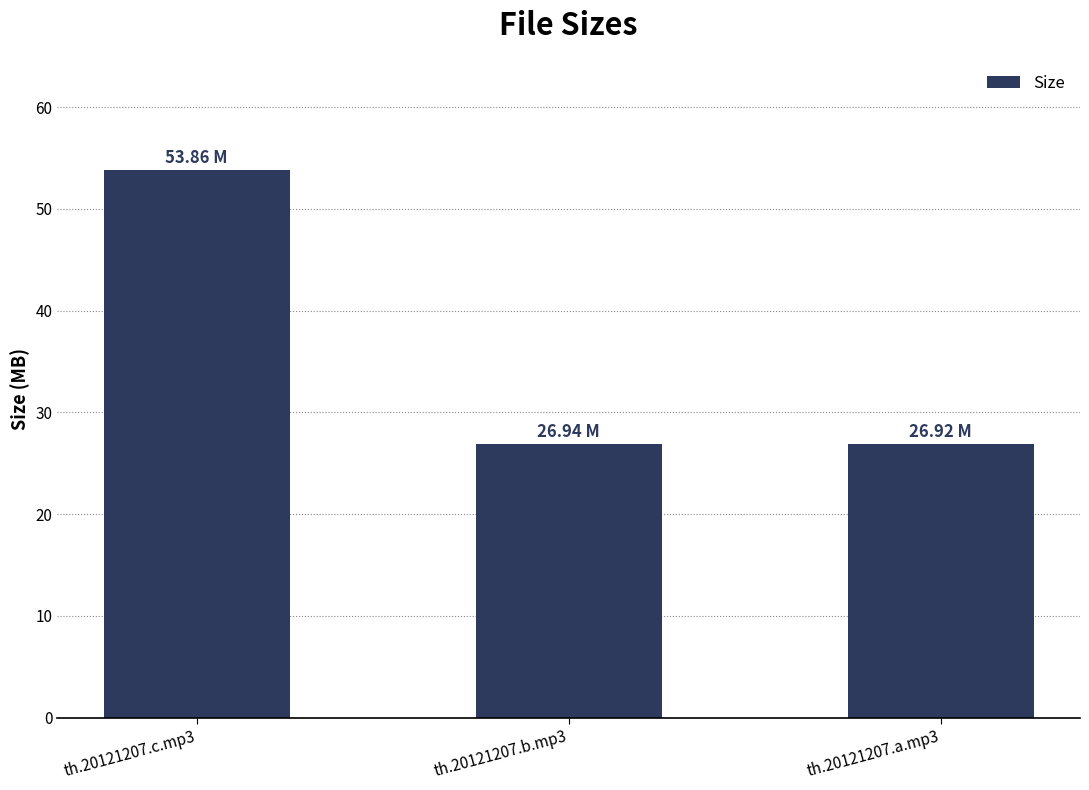

Between th.20121207.b.mp3 and th.20121207.c.mp3, which is larger?

th.20121207.c.mp3